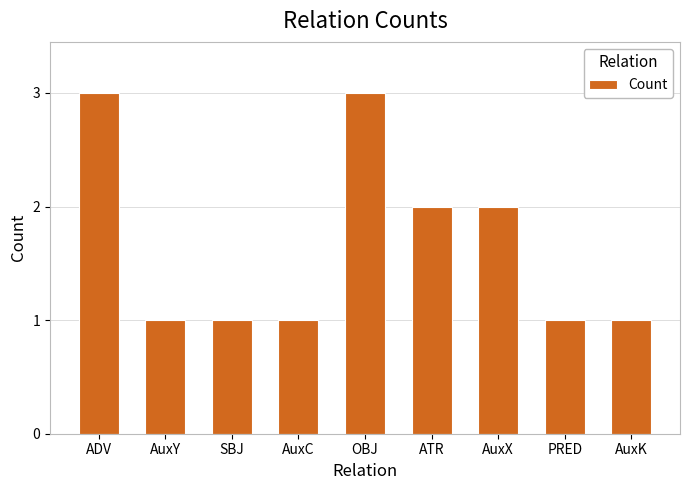

What is the difference between the maximum and minimum values?

2